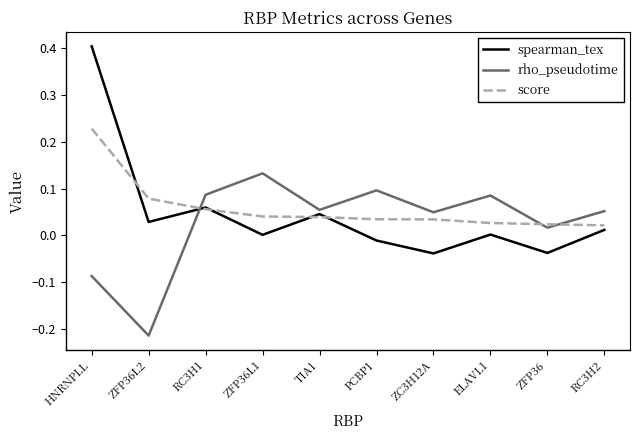

Where is the first local maximum for spearman_tex?

RC3H1